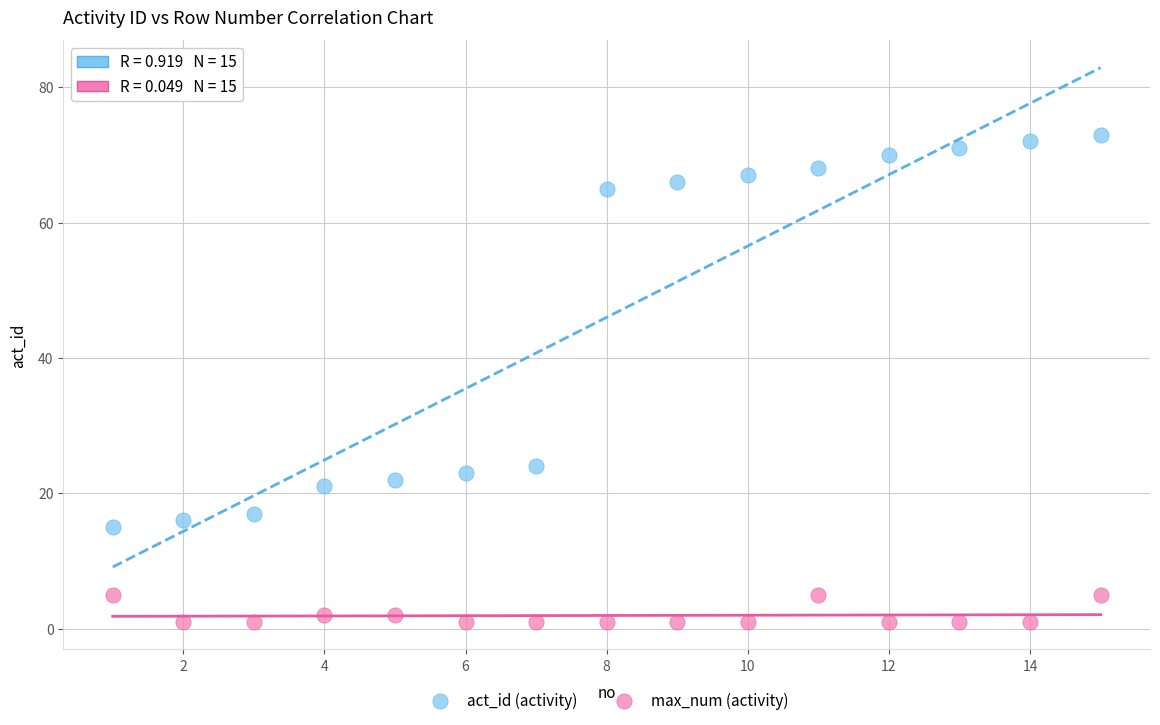

Which series reaches the maximum Y coordinate?

act_id (activity)